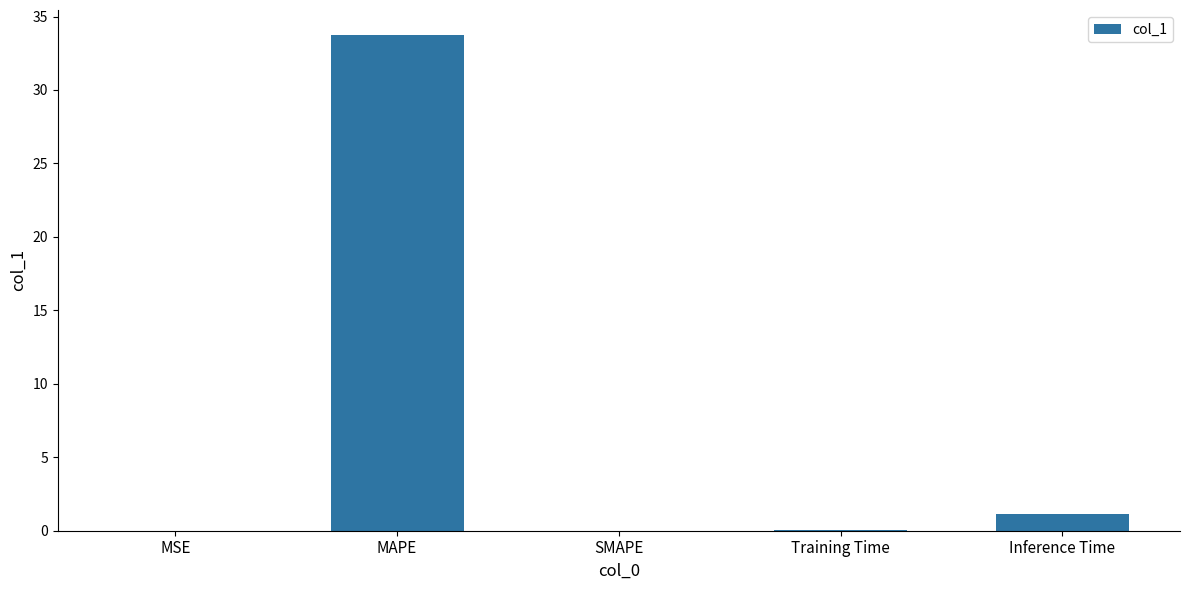

What is the sum of all values?

35.0